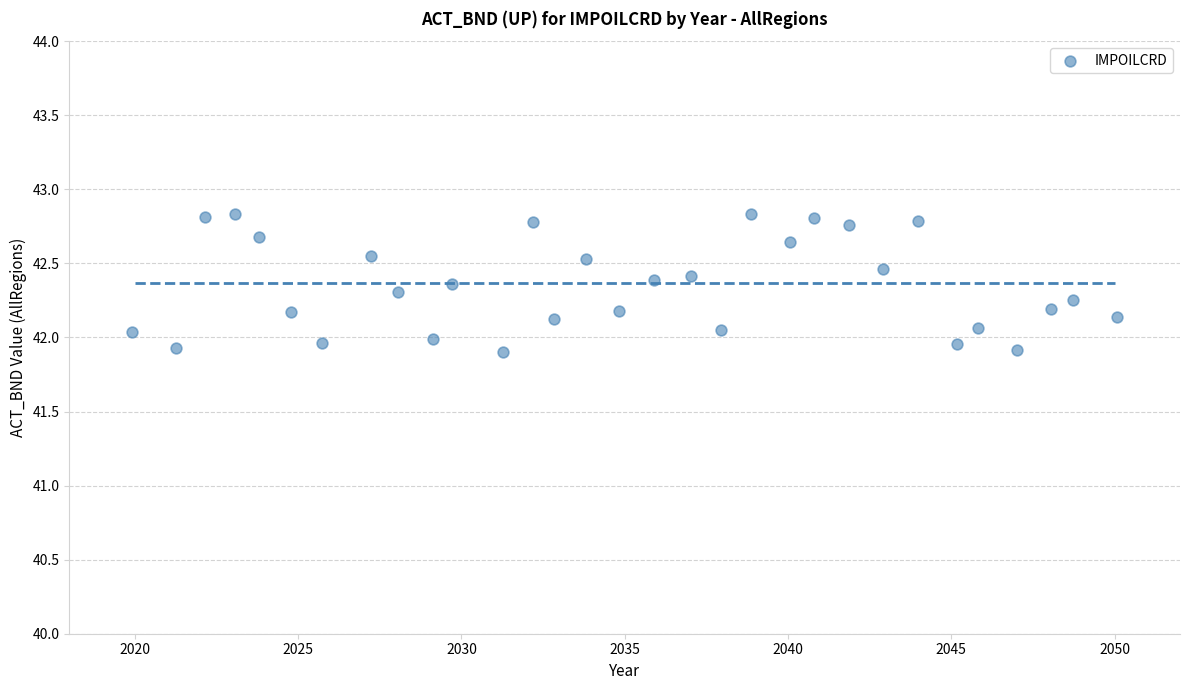

What is the range of X values (max minus min)?

30.1